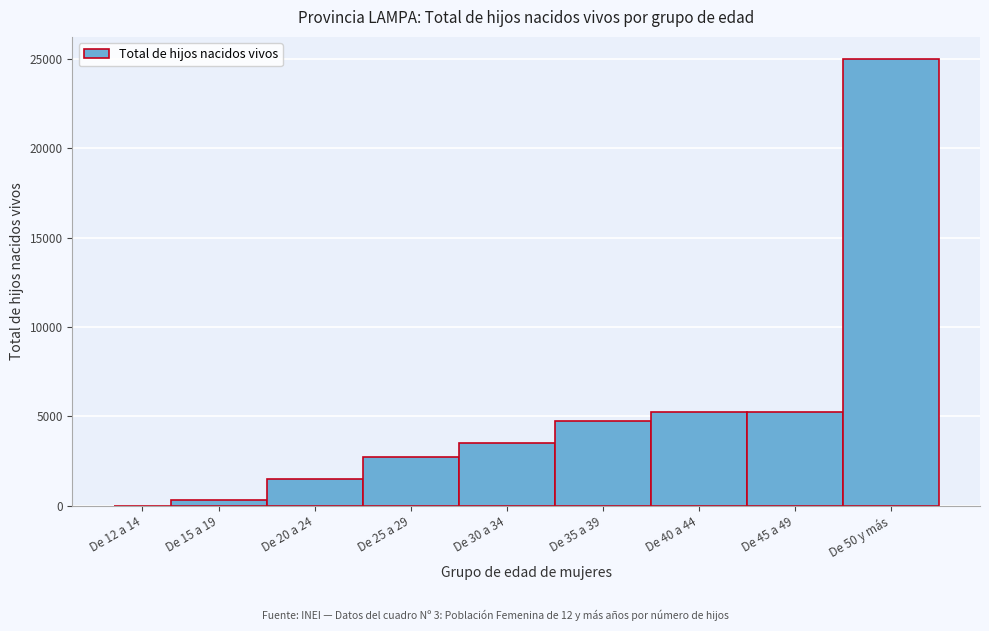

What is the greatest value displayed?

24964